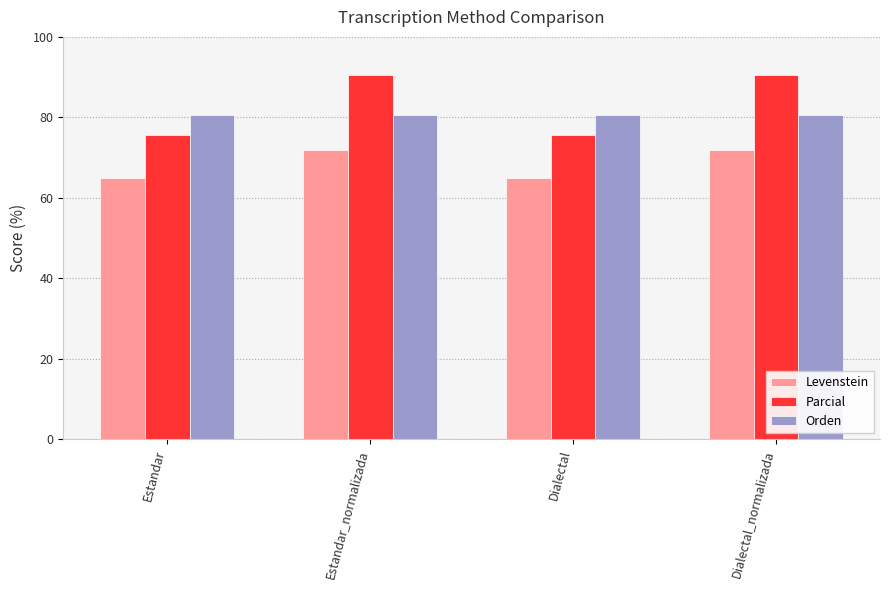

Read the Levenstein value at Dialectal_normalizada.

71.8